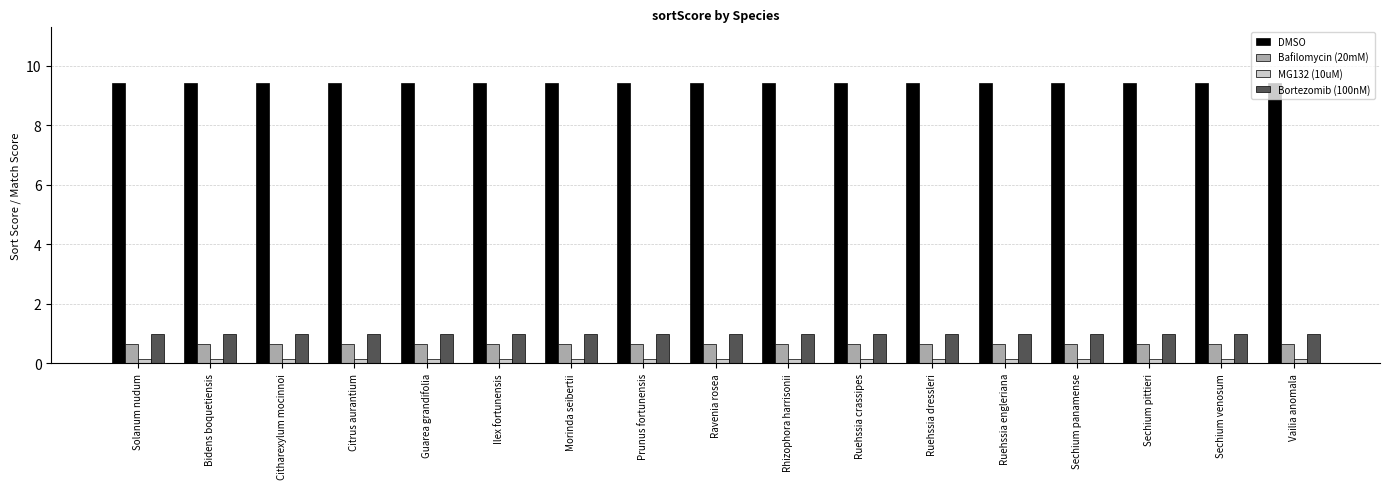

Which series has the largest total across all categories?

DMSO